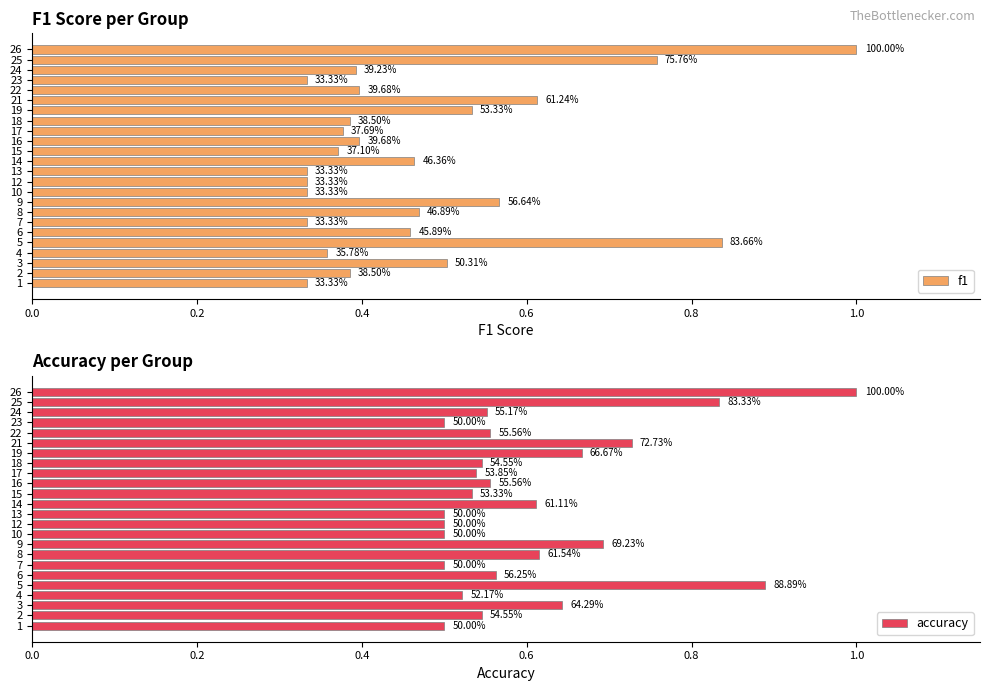

At how many categories does at least one series exceed 0?

24